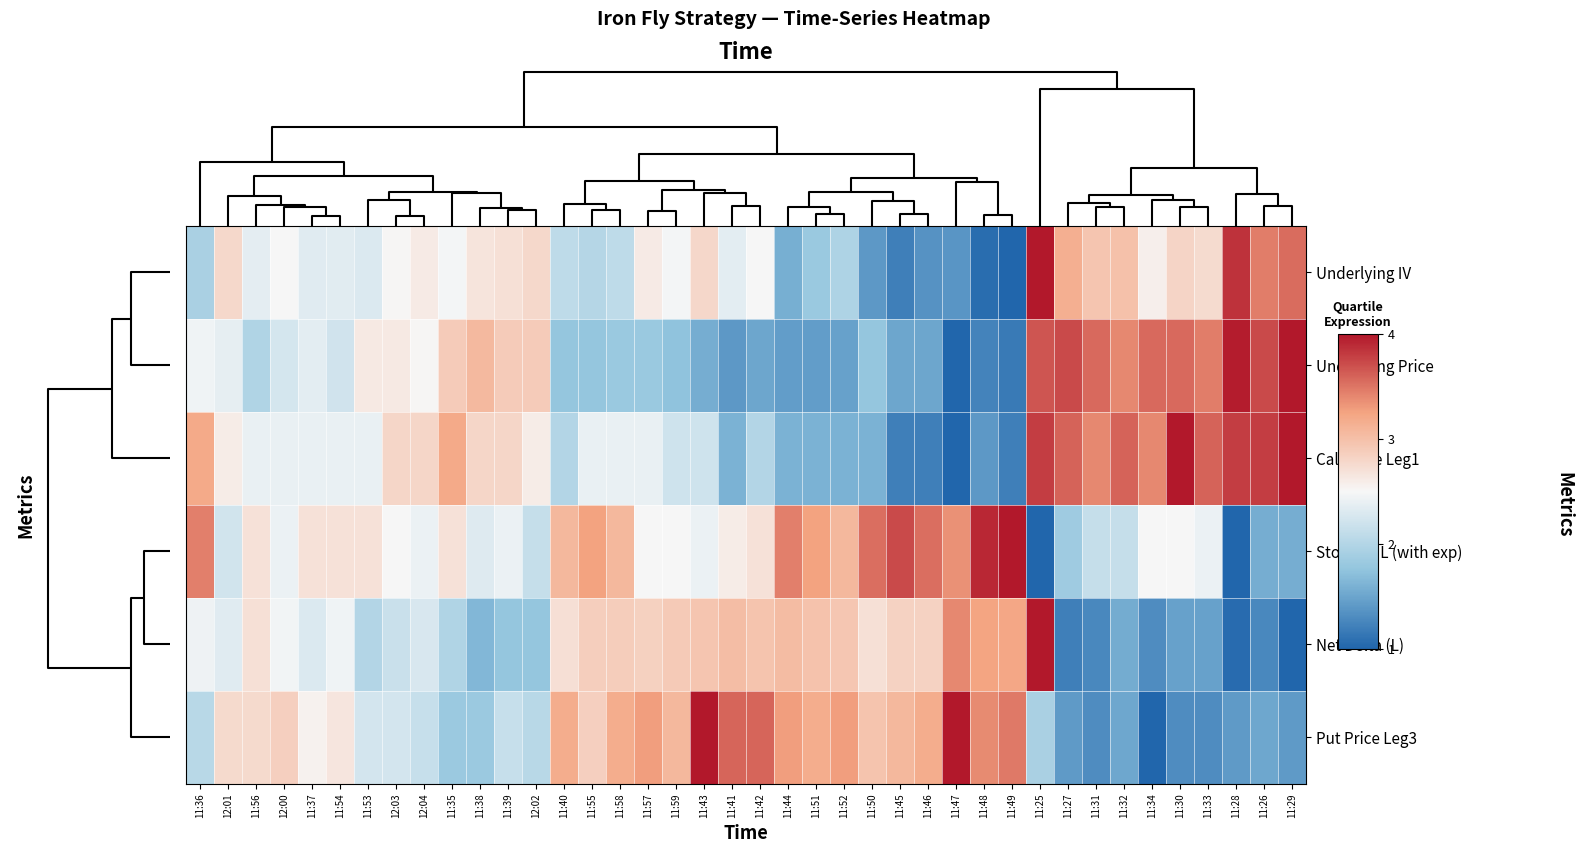

Which series has the widest spread of values?

Underlying IV